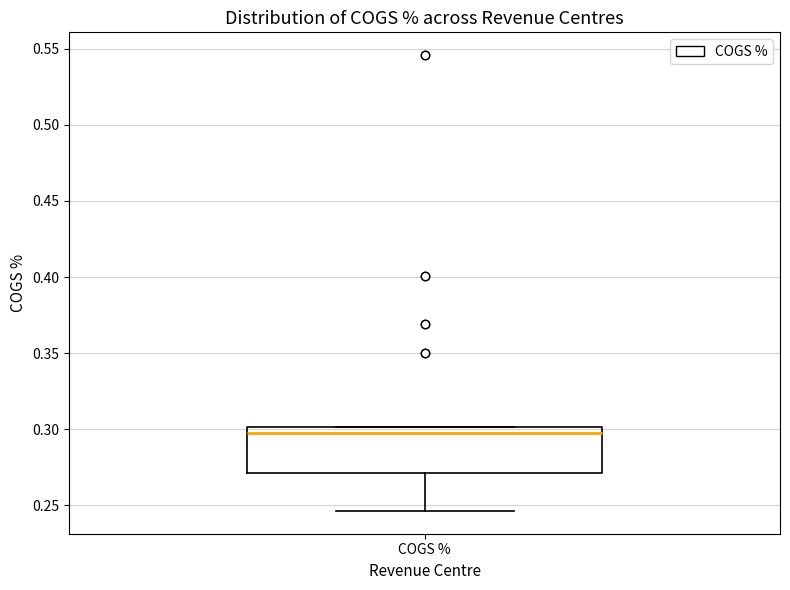

Transcribe this box plot: give where the median line is, the range the box spans, and where the two whiskers end, as read against the y-axis. The values are not printed on the chart, so give them approximately, as read against the axis.

median 0.295, box 0.270 to 0.300, whiskers 0.245 to 0.300